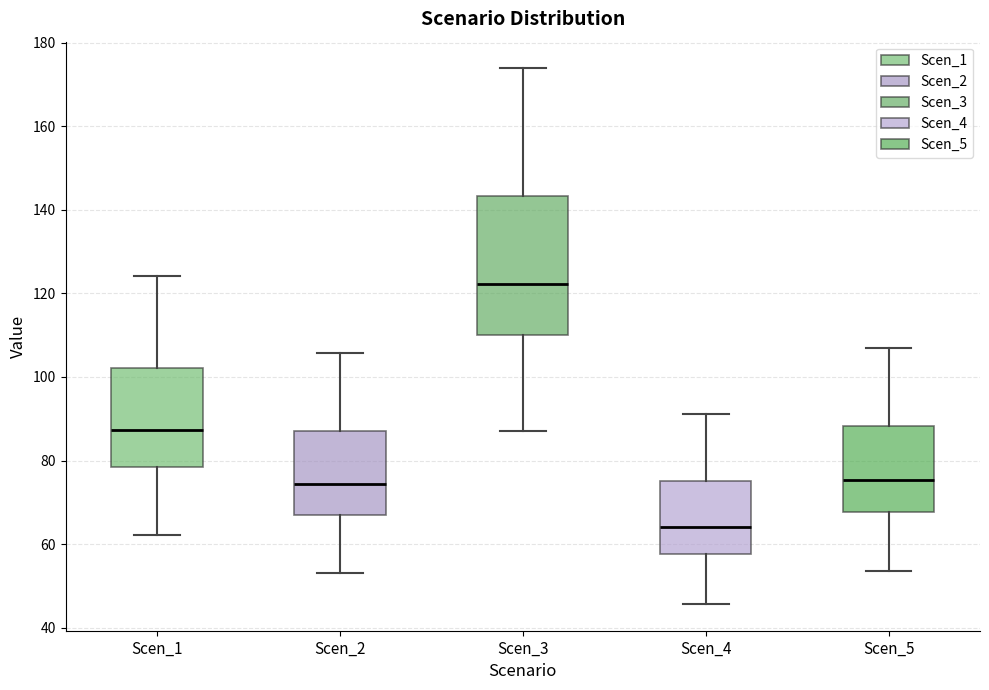

Which box is the tallest, from its lower edge to its upper edge?

Scen_3